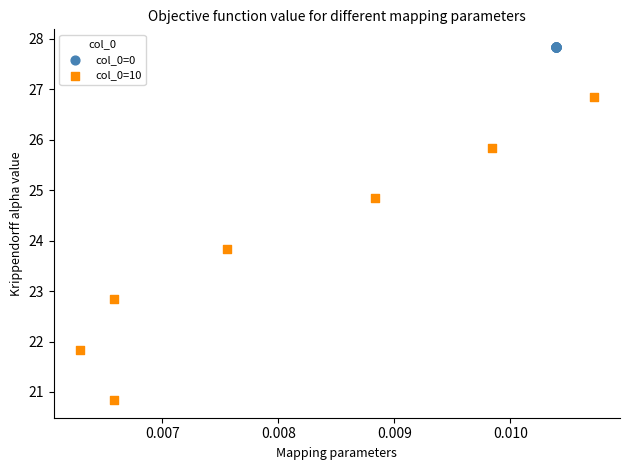

Which series contains the highest Y value?

col_0=0